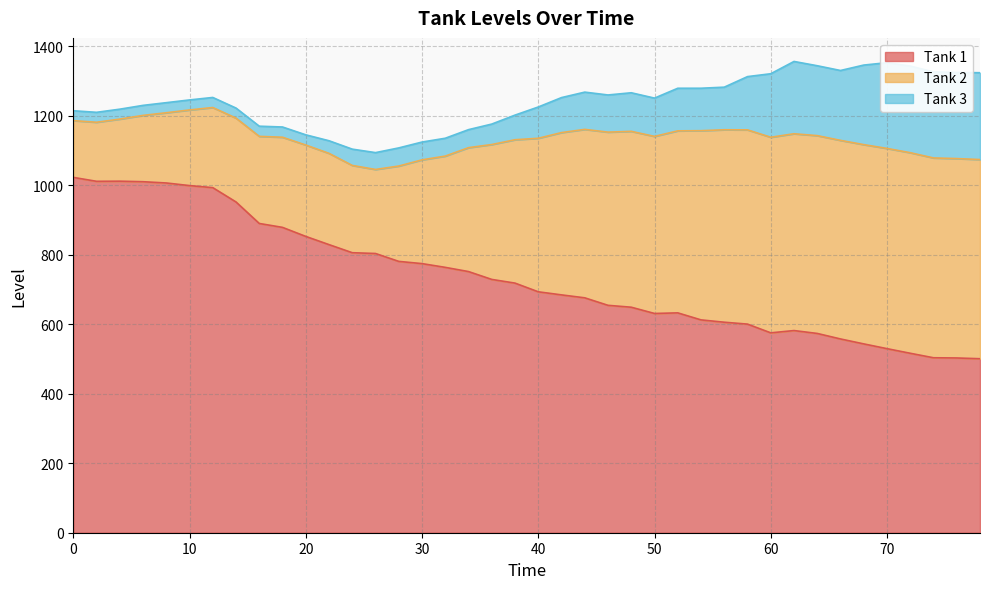

What is the difference between the highest and lowest values at 44?

568.6